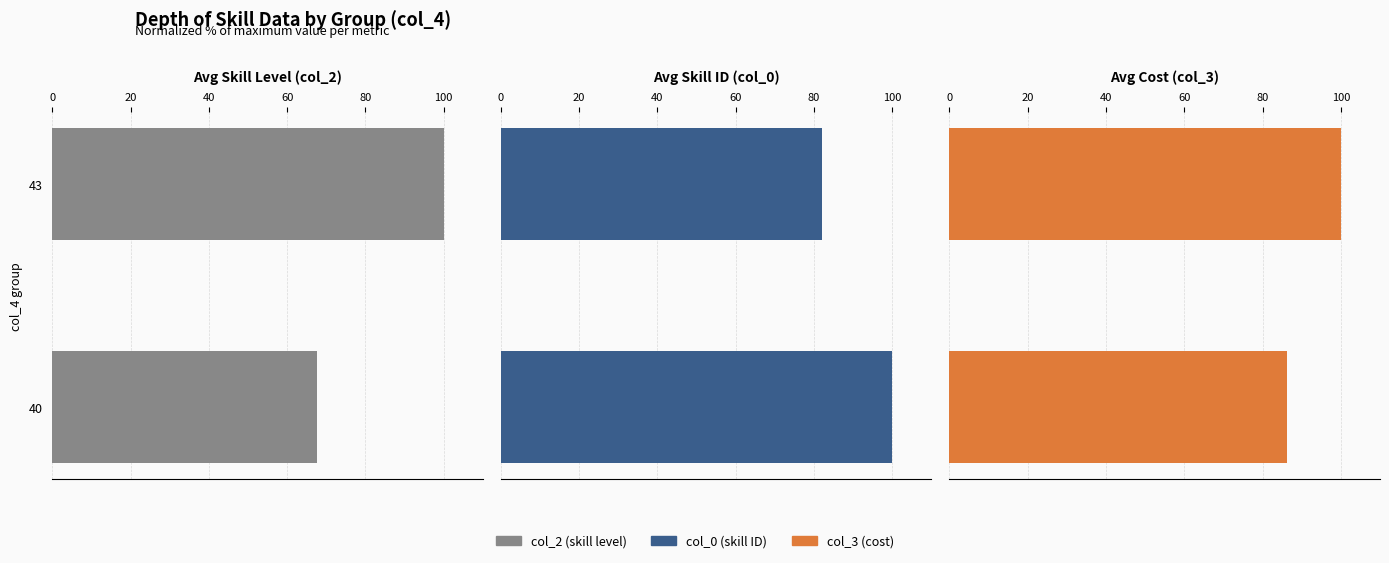

Is the value of col_2 (skill level) at 43 greater than the value of col_3 (cost) at 43?

No